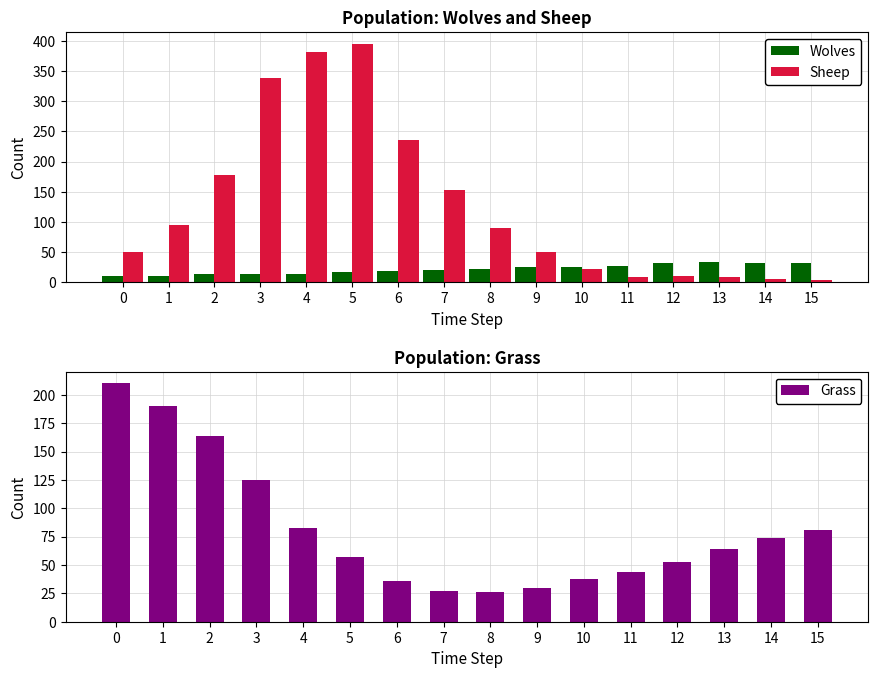

Reading right to left, what are all the values shown in this chart?

Wolves: 32	32	33	32	26	25	25	21	20	19	17	14	14	13	11	10
Sheep: 4	5	8	10	9	21	50	89	152	235	395	382	338	178	95	50
Grass: 81	74	64	53	44	38	30	26	27	36	57	83	125	164	190	210